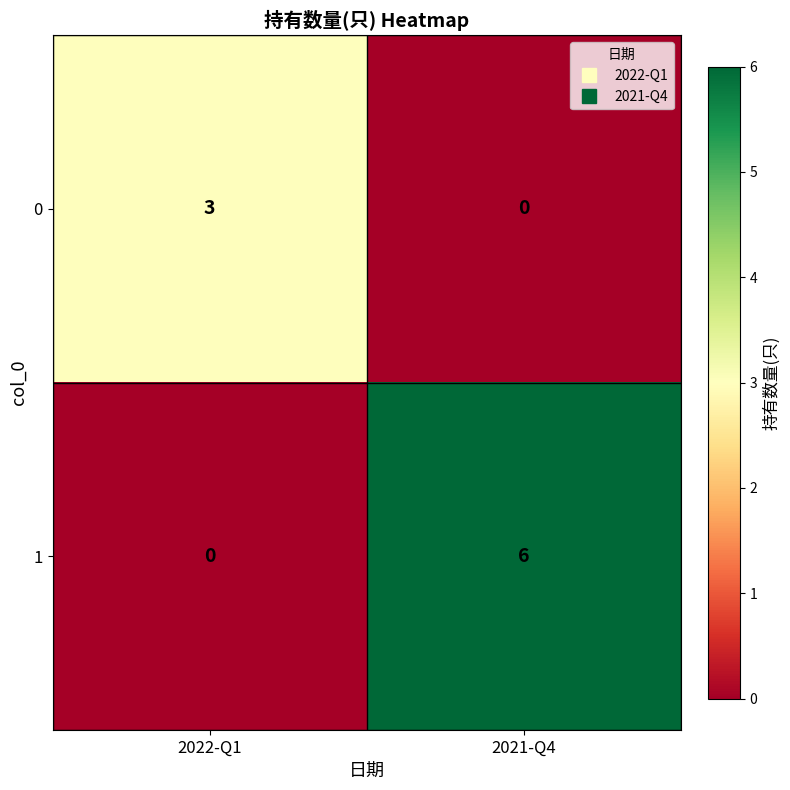

How many values in 1 are above zero?

1